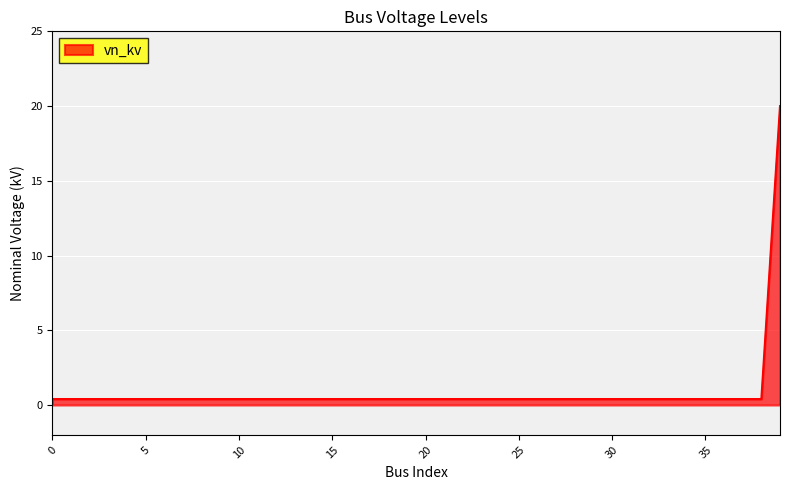

What is the maximum value shown in the chart?

20.0